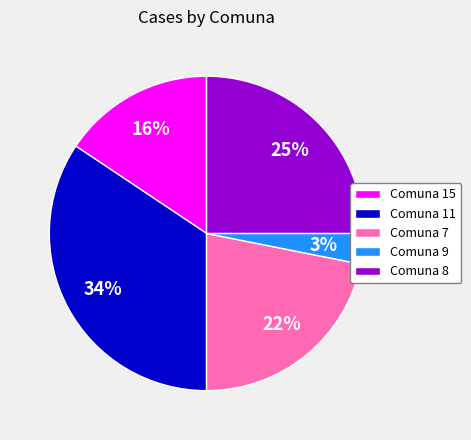

How many slices are in this pie chart?

5